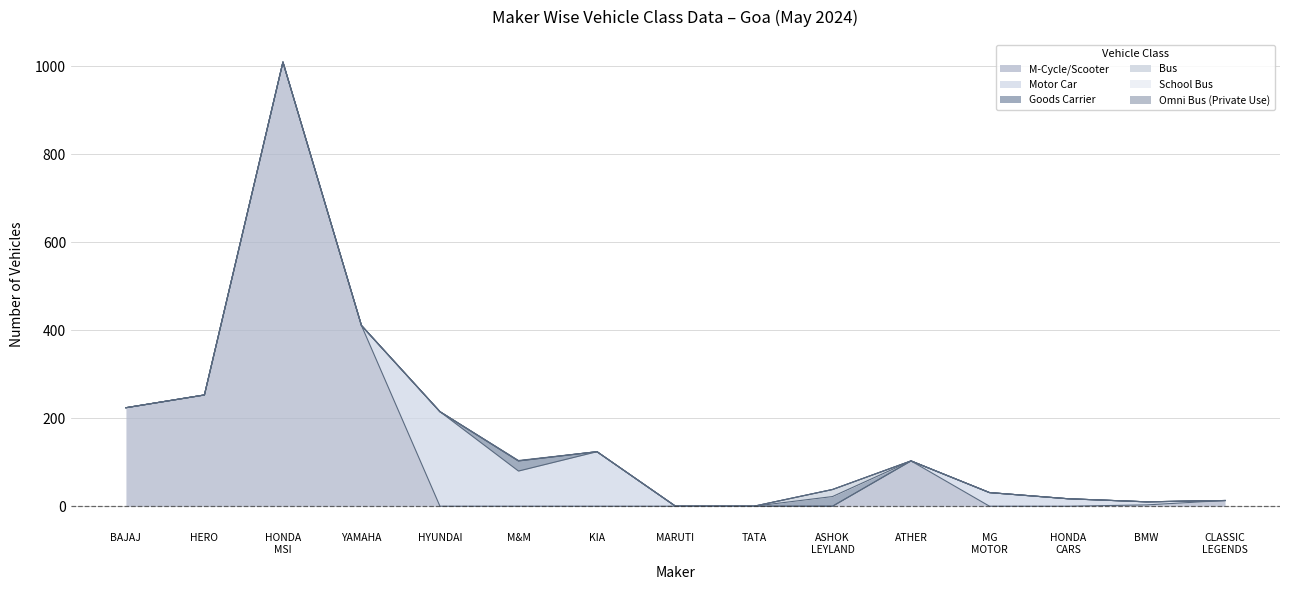

Does the chart have visible grid lines?

Yes